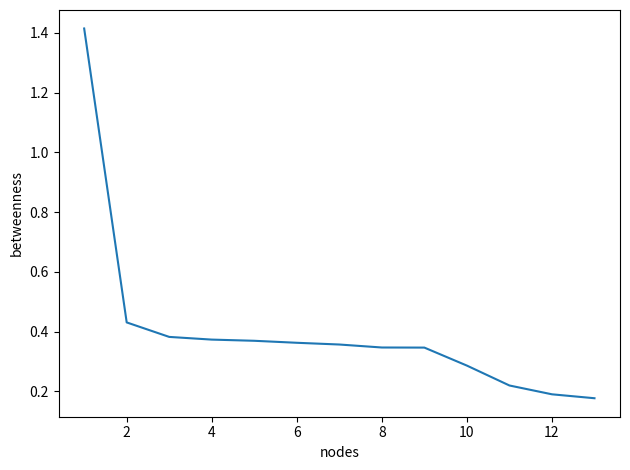

What is the difference between the maximum and minimum values?

1.2